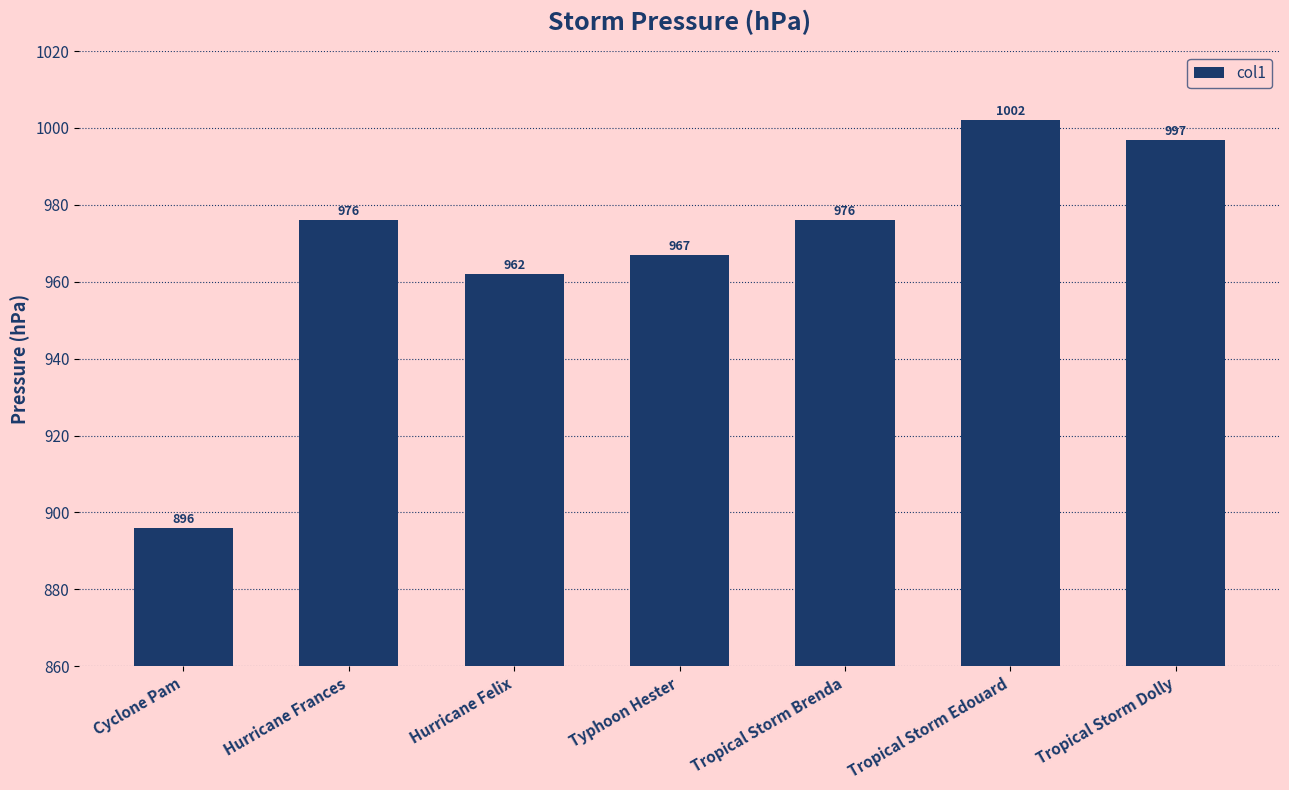

What is the difference between the values at Hurricane Frances and Tropical Storm Edouard?

26